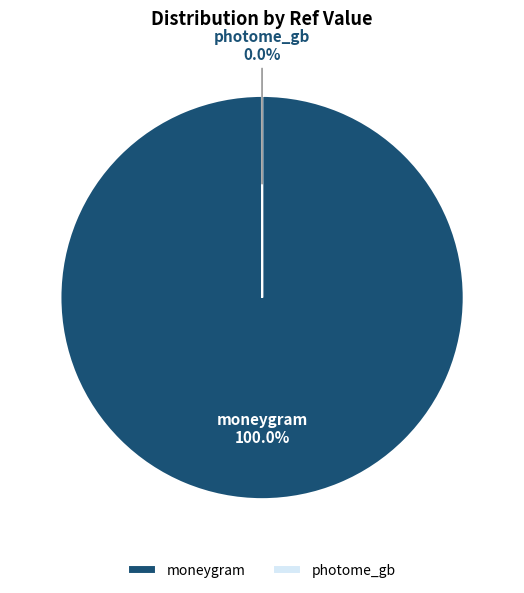

Is the sum of photome_gb and moneygram greater than half?

Yes